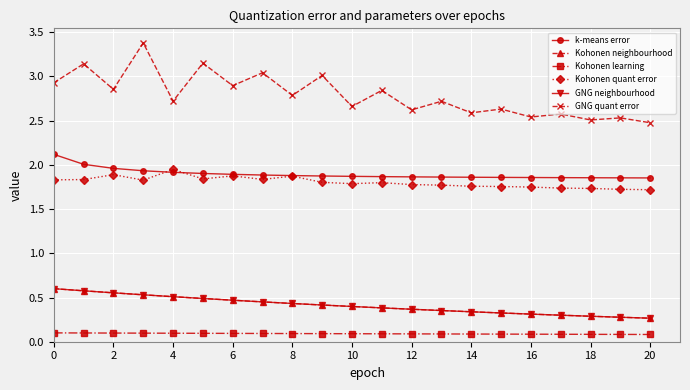

True or false: GNG neighbourhood has more than 0 interior local peaks.

False